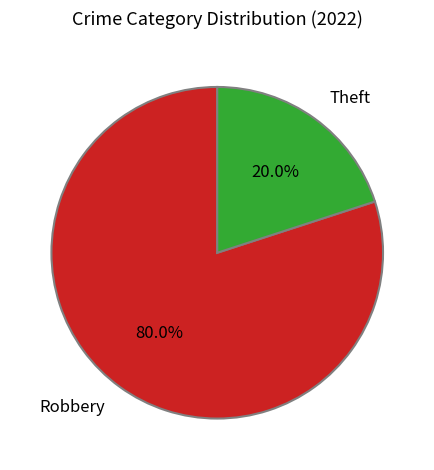

To the nearest percent, what portion does Theft represent?

20%